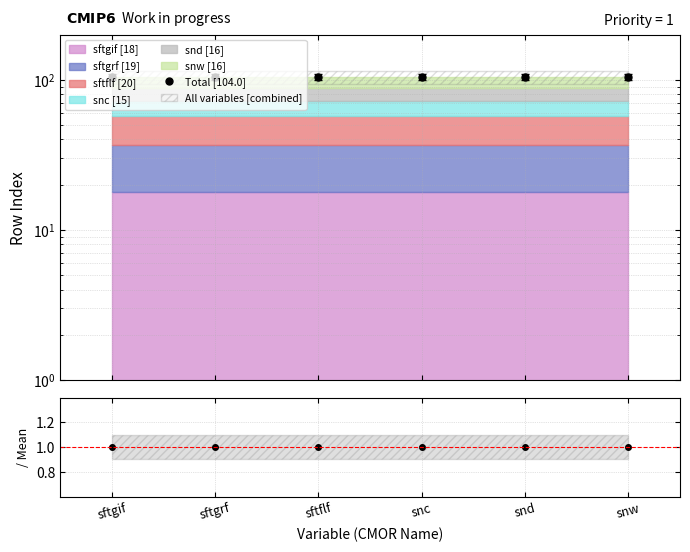

At which label is Total [104.0] closest to 104?

sftgif